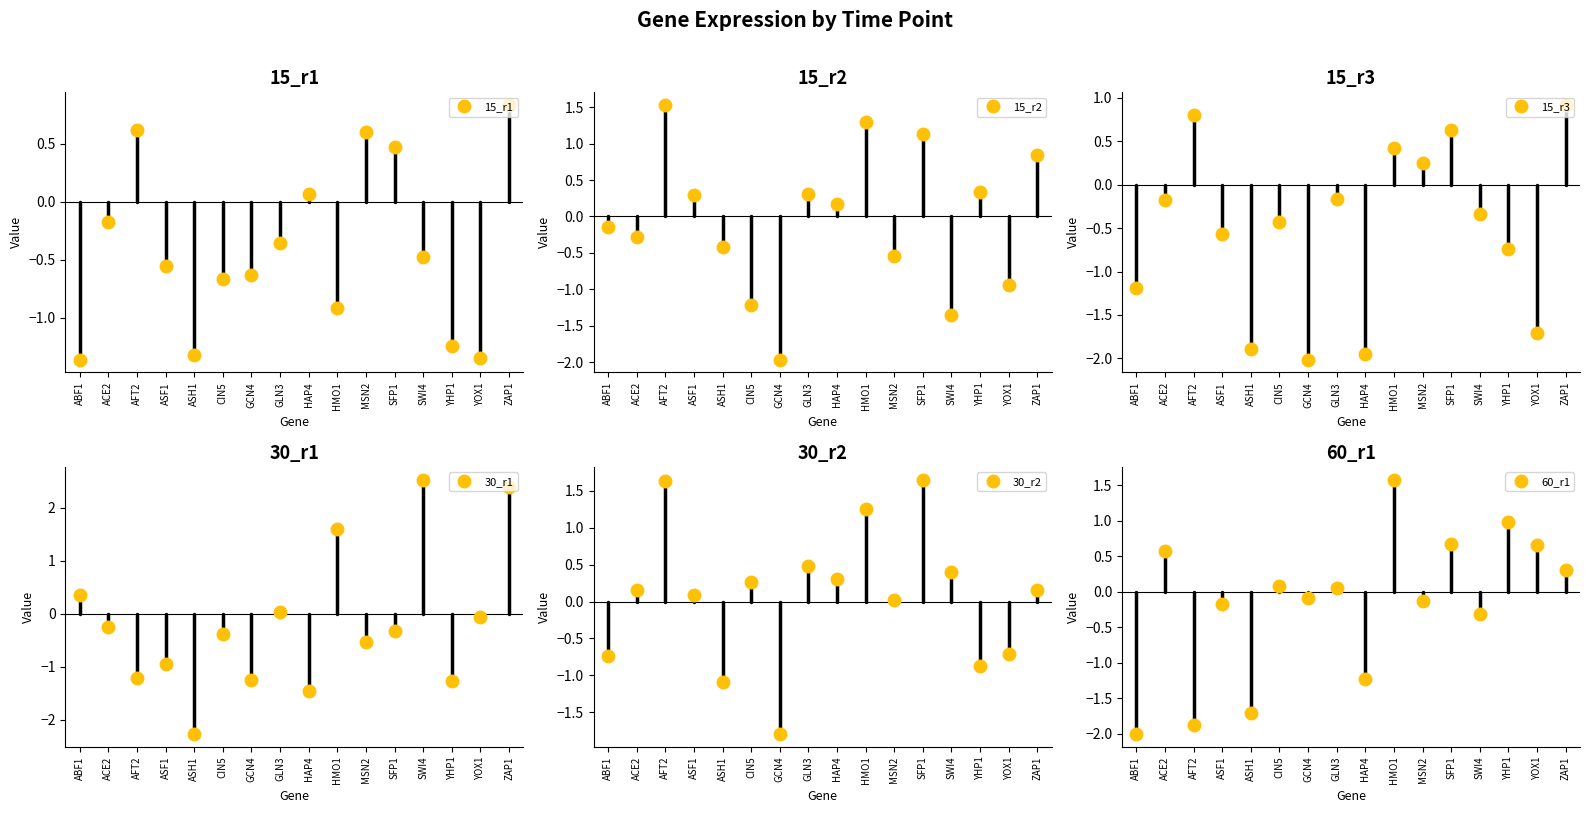

At how many categories does at least one series exceed -1?

16